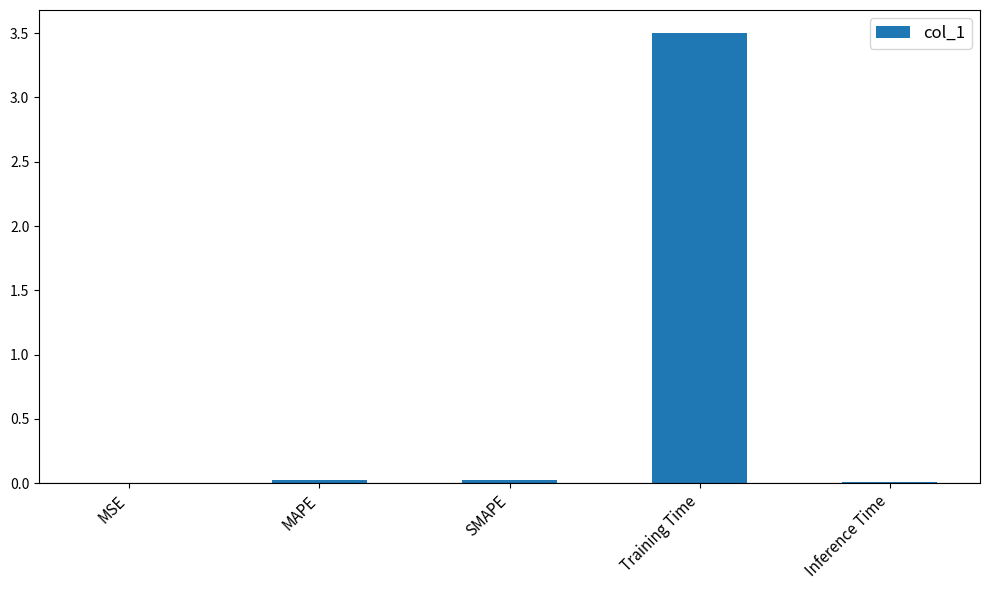

The value at Inference Time is 0.0. True or false?

True